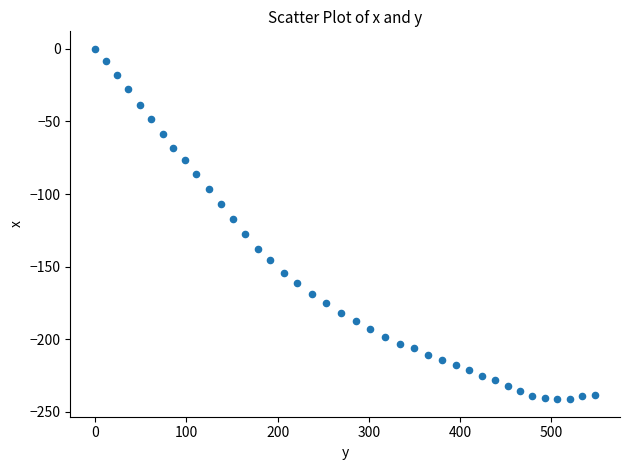

What is the range of X values (max minus min)?

548.1